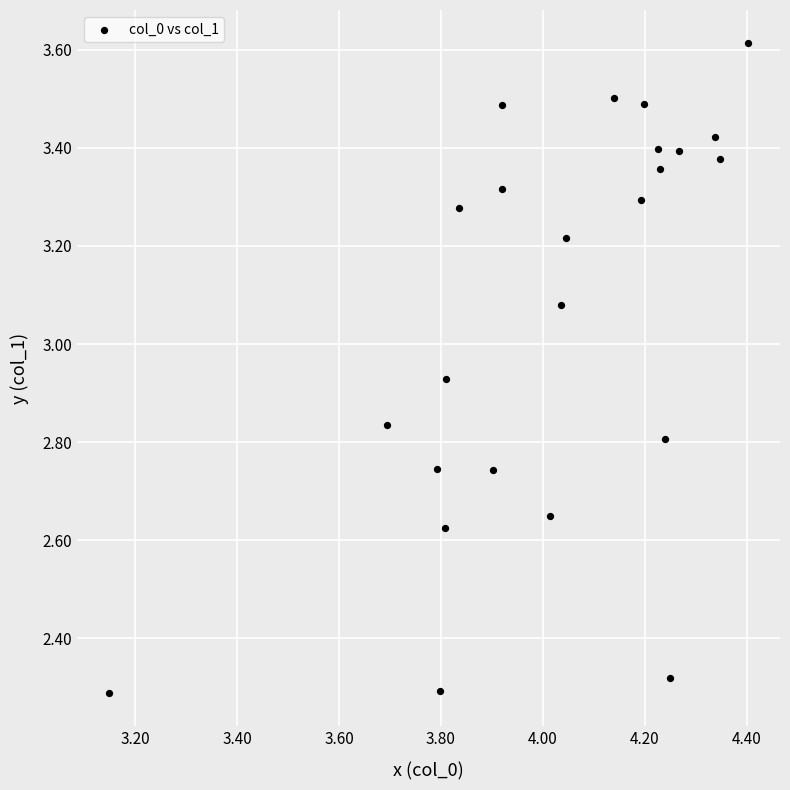

What is the range of X values (max minus min)?

1.3